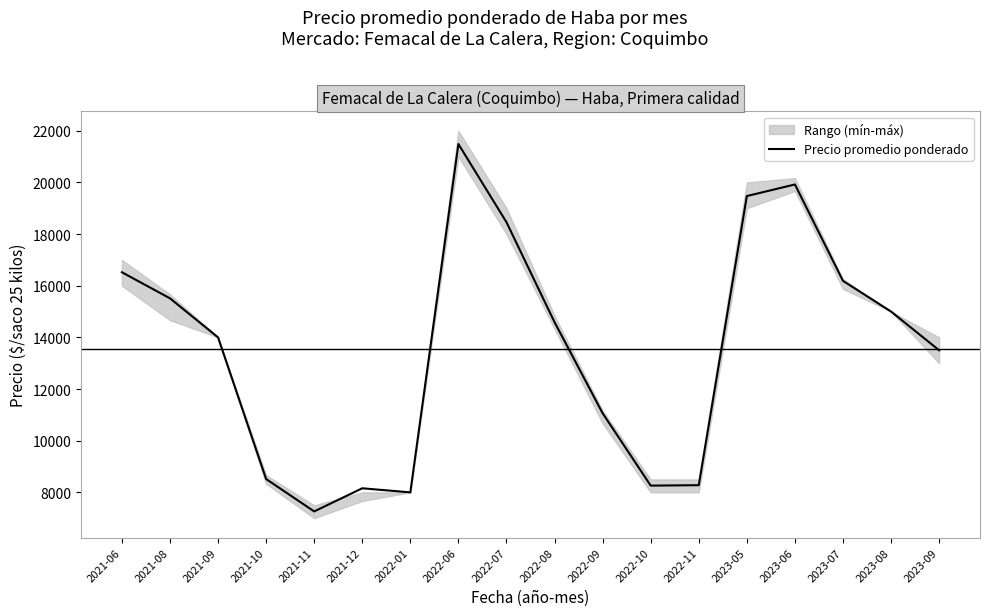

What is the value of the 17th point from the left?

15000